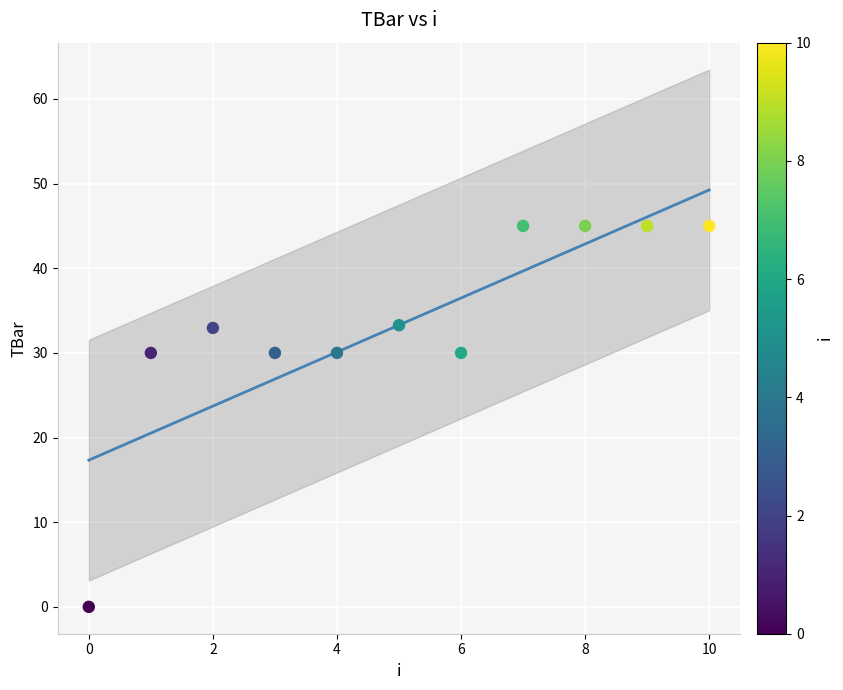

What is the average Y value?

33.3